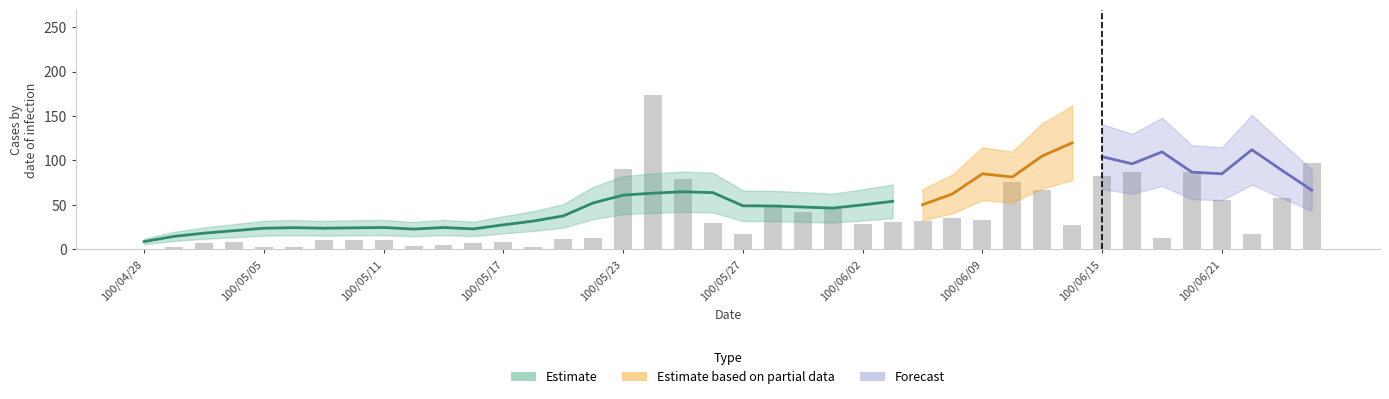

Reading left to right, what are all the values shown in this chart?

0.5	2.8	7.5	8.4	2.9	3.1	10.9	10.8	11.1	4.3	4.8	6.9	8.5	2.7	11.3	12.5	90.5	174.0	79.2	29.5	17.7	49.1	42.0	44.8	28.1	30.2	32.1	35.0	32.8	75.4	66.4	26.9	82.9	87.3	13.0	86.8	55.8	17.3	57.6	97.5